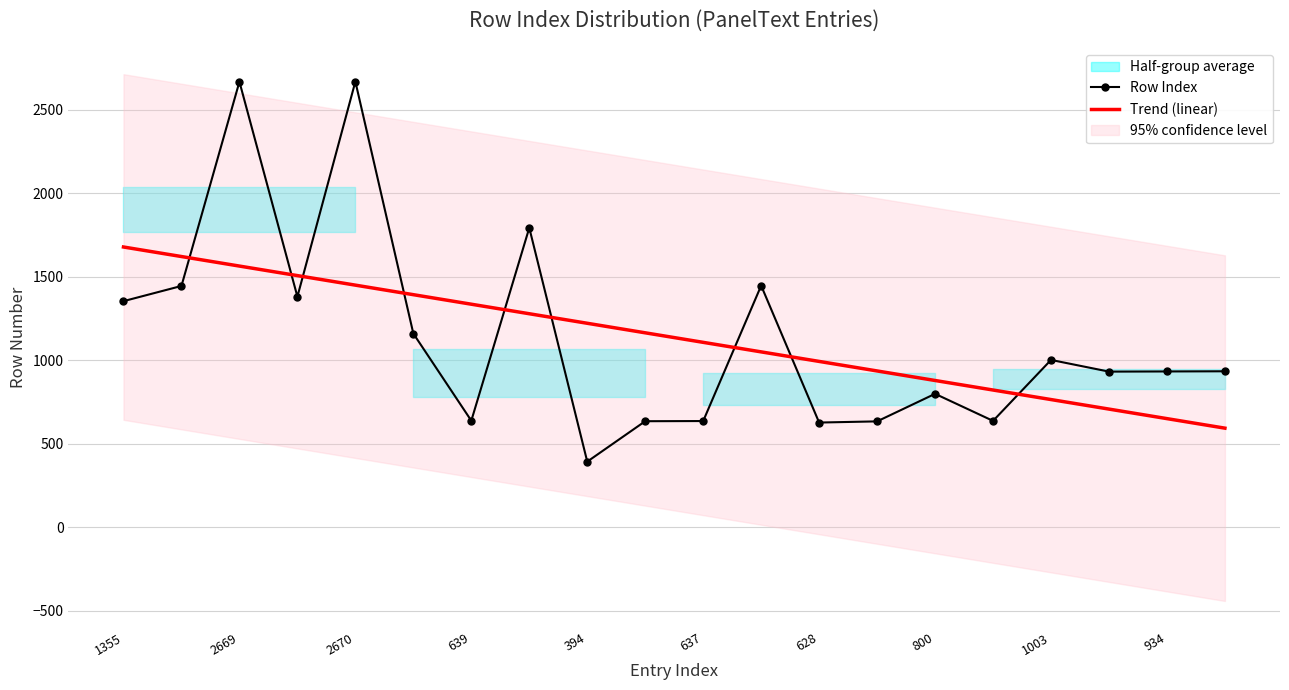

In Row Index, how many points are higher than both neighbors (excluding endpoints)?

6